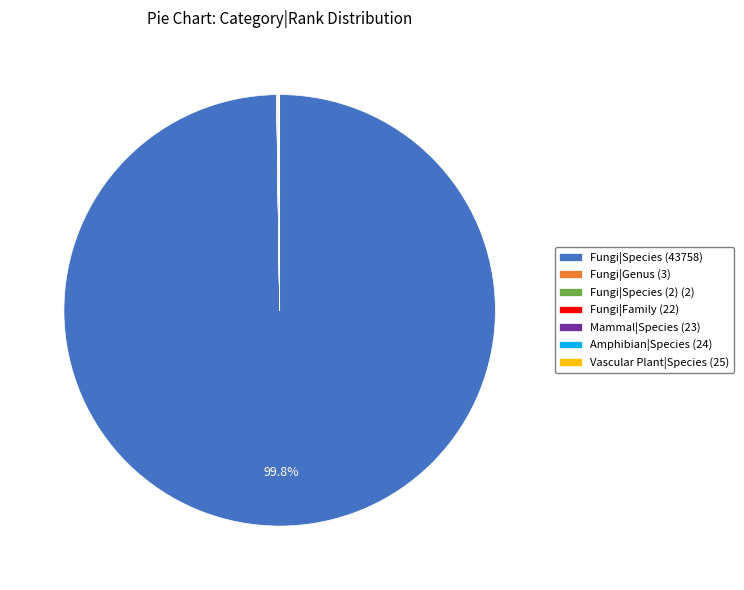

Which slice is the largest?

Fungi|Species (43758)